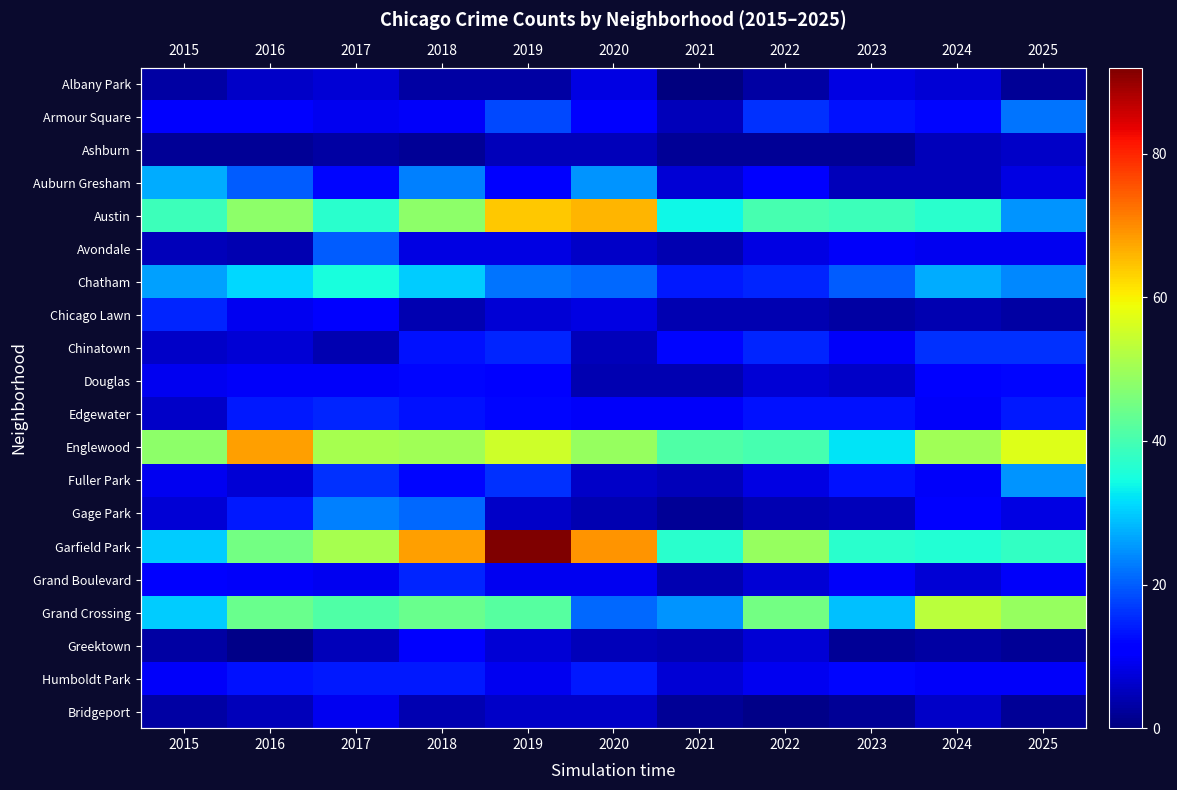

At how many categories does at least one series exceed 7?

11